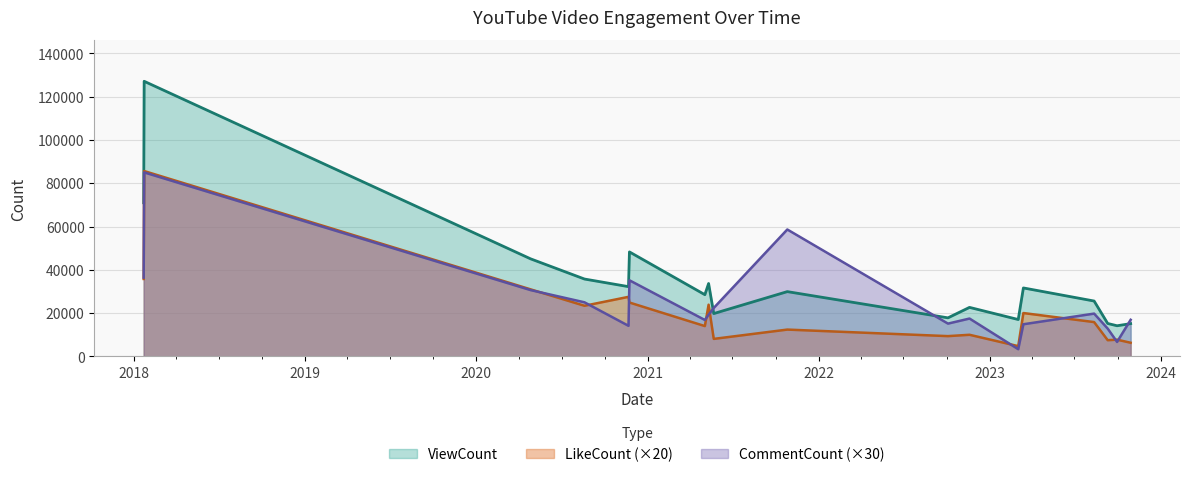

Reading right to left, what are all the values shown in this chart?

ViewCount: 2023-10-29=15168	2023-09-30=14189	2023-09-10=15235	2023-08-12=25607	2023-03-14=31653	2023-03-03=17067	2022-11-19=22675	2022-10-04=17840	2021-10-26=29953	2021-05-03=19818	2021-05-22=33704	2021-05-11=28542	2020-11-23=48297	2020-11-21=32255	2020-08-19=35771	2020-04-26=45095	2018-01-22=127104	2018-01-21=70996
CommentCount: 2023-10-29=16950	2023-09-30=6720	2023-09-10=12870	2023-08-12=19800	2023-03-14=14880	2023-03-03=3360	2022-11-19=17520	2022-10-04=15180	2021-10-26=58650	2021-05-03=22410	2021-05-22=19260	2021-05-11=16860	2020-11-23=35190	2020-11-21=14160	2020-08-19=25020	2020-04-26=30660	2018-01-22=85020	2018-01-21=36420